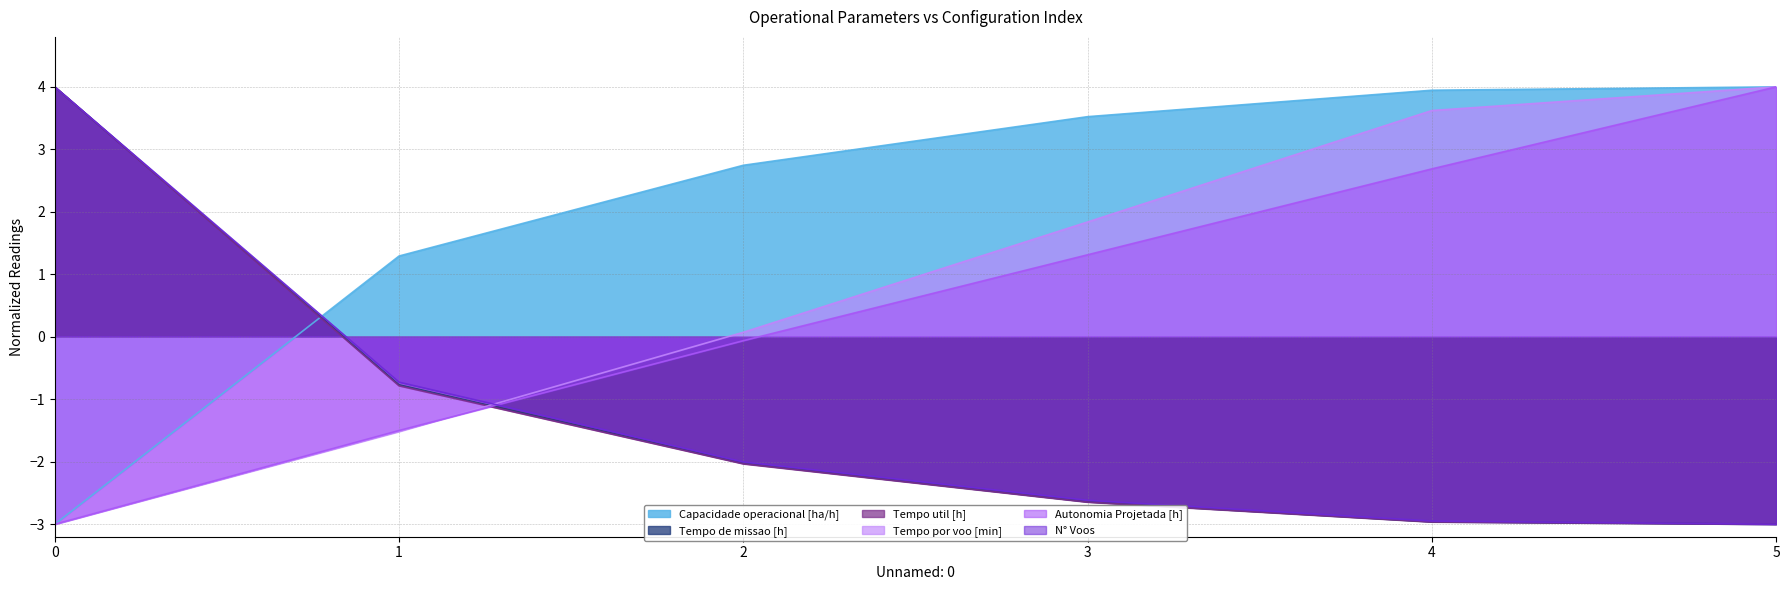

How many negative values does the Tempo util [h] series have?

5